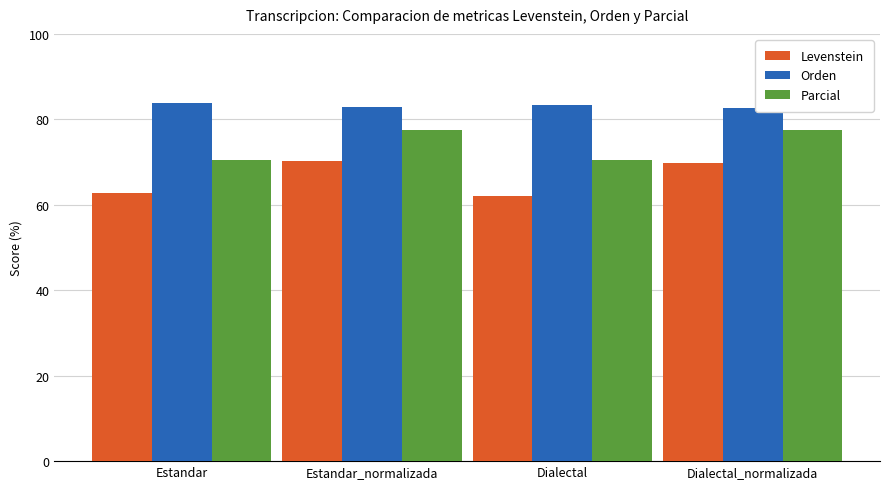

At how many categories does at least one series exceed 67?

4